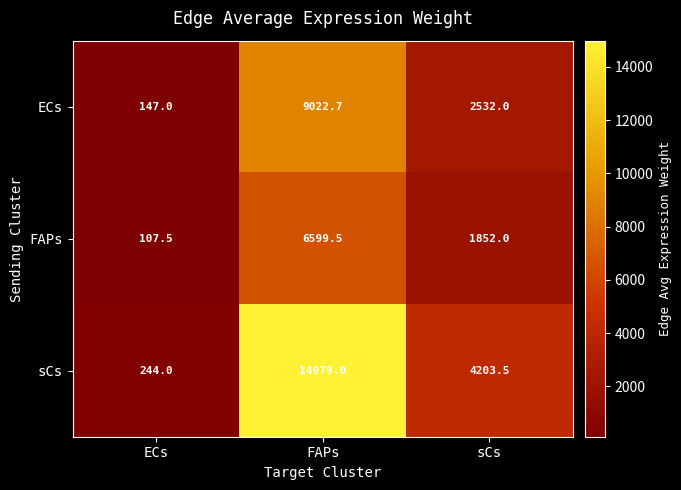

What is the average value of the ECs series?

3900.6